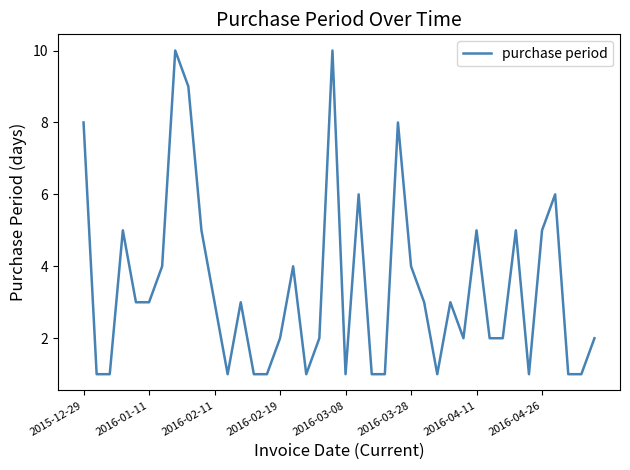

What is the difference between the maximum and minimum values?

9